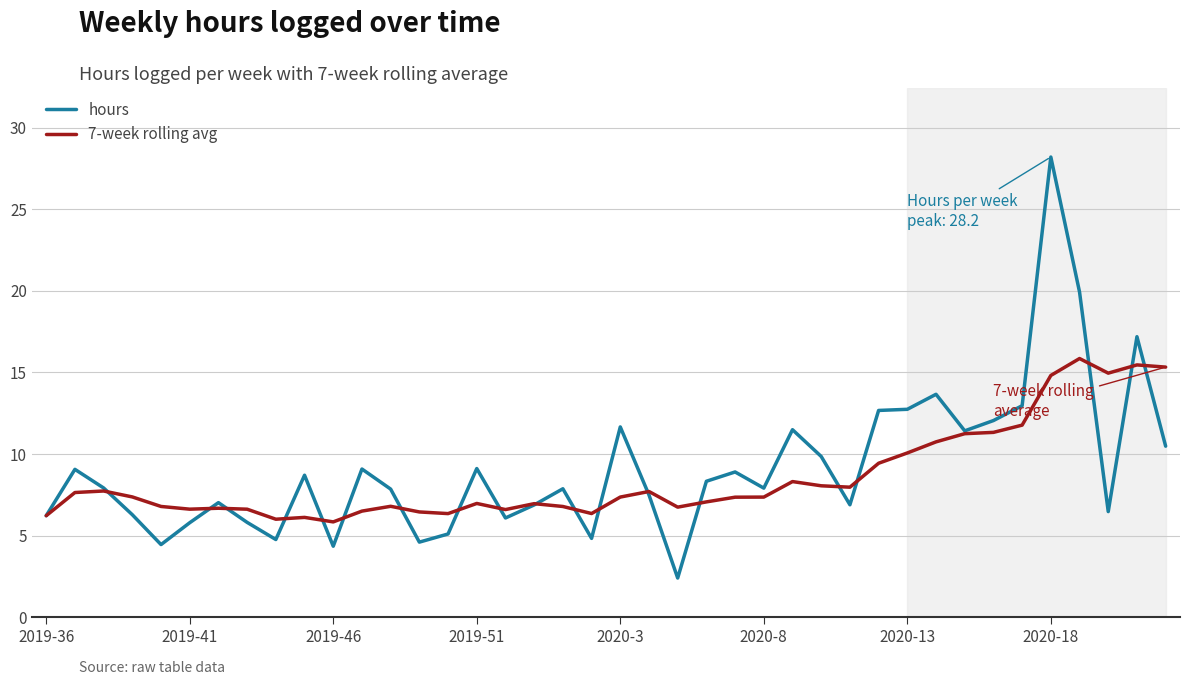

True or false: hours has more than 0 points higher than both neighbors.

True